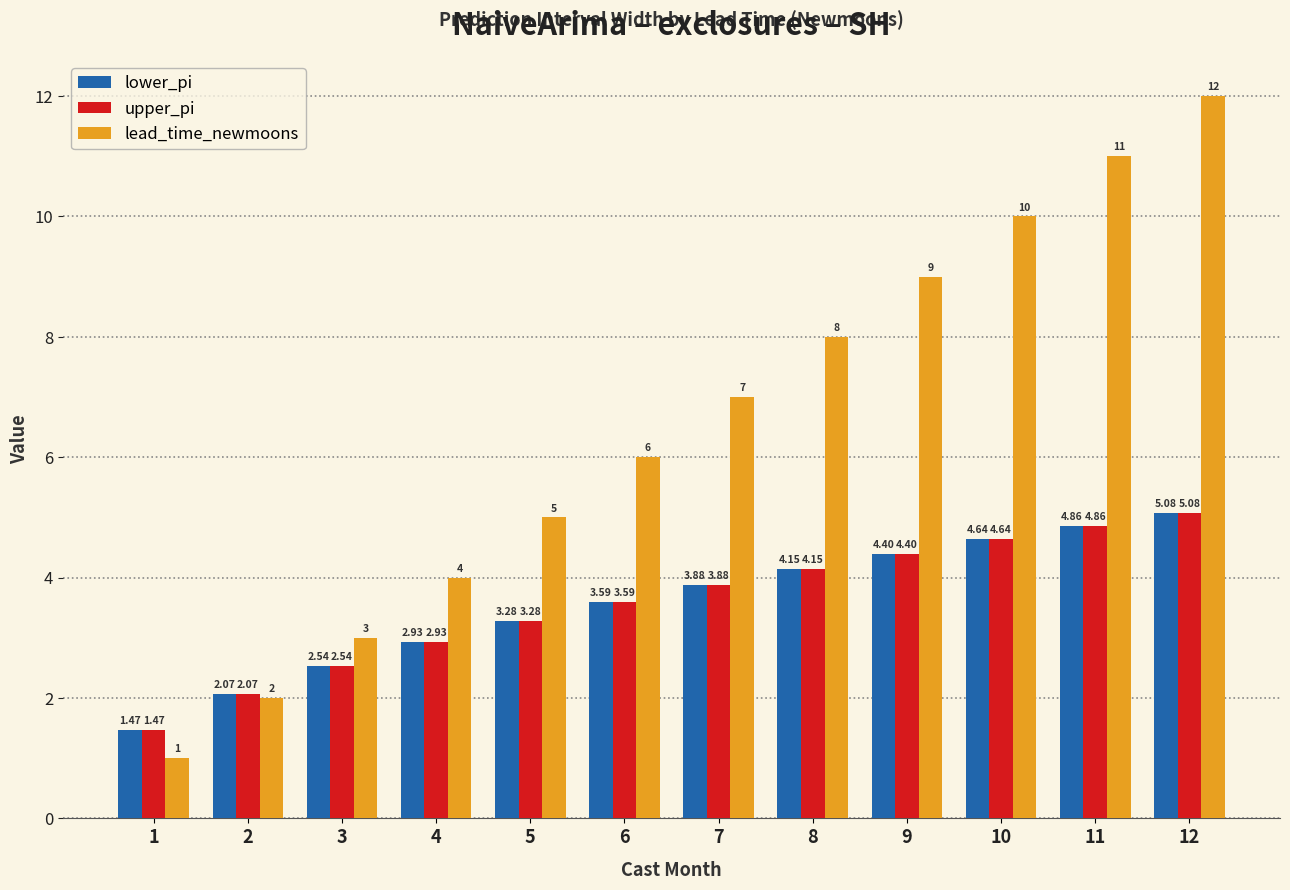

Rank the categories by lead_time_newmoons value from highest to lowest.

12, 11, 10, 9, 8, 7, 6, 5, 4, 3, 2, 1